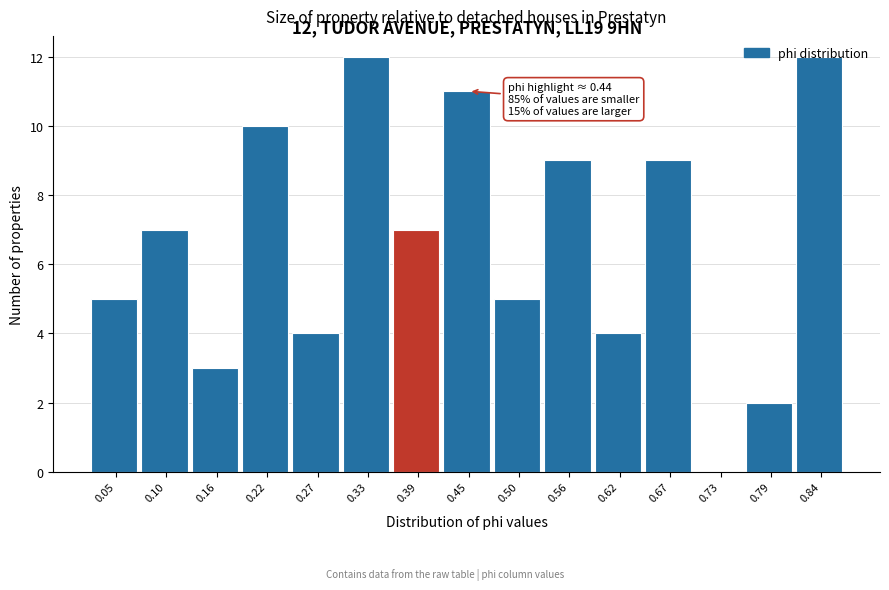

What is the sum of the values at 0.16 and 0.27?

7